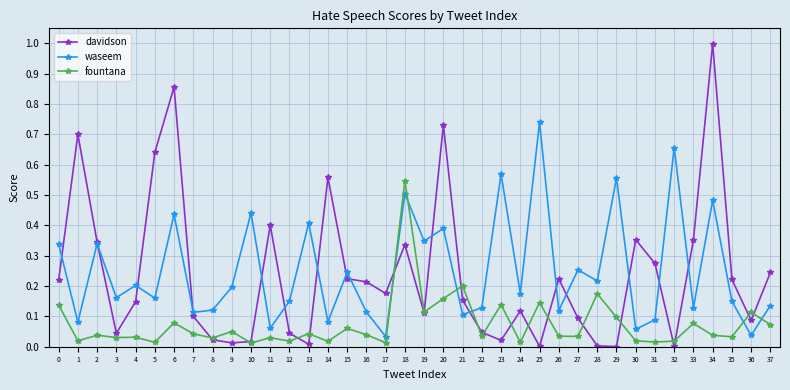

At which category is the sum across all series the highest?

34